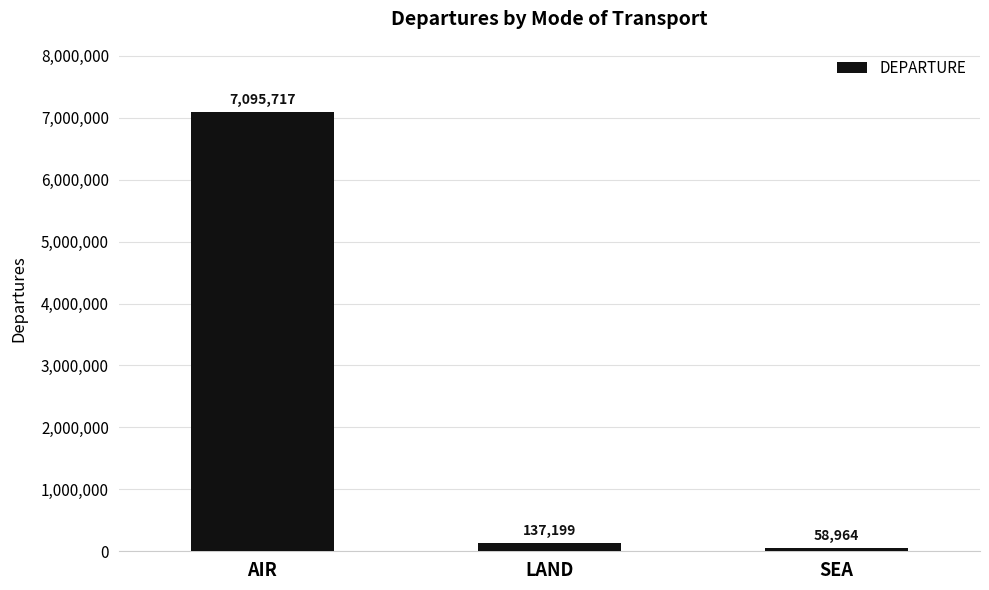

Which has a higher value, LAND or AIR?

AIR